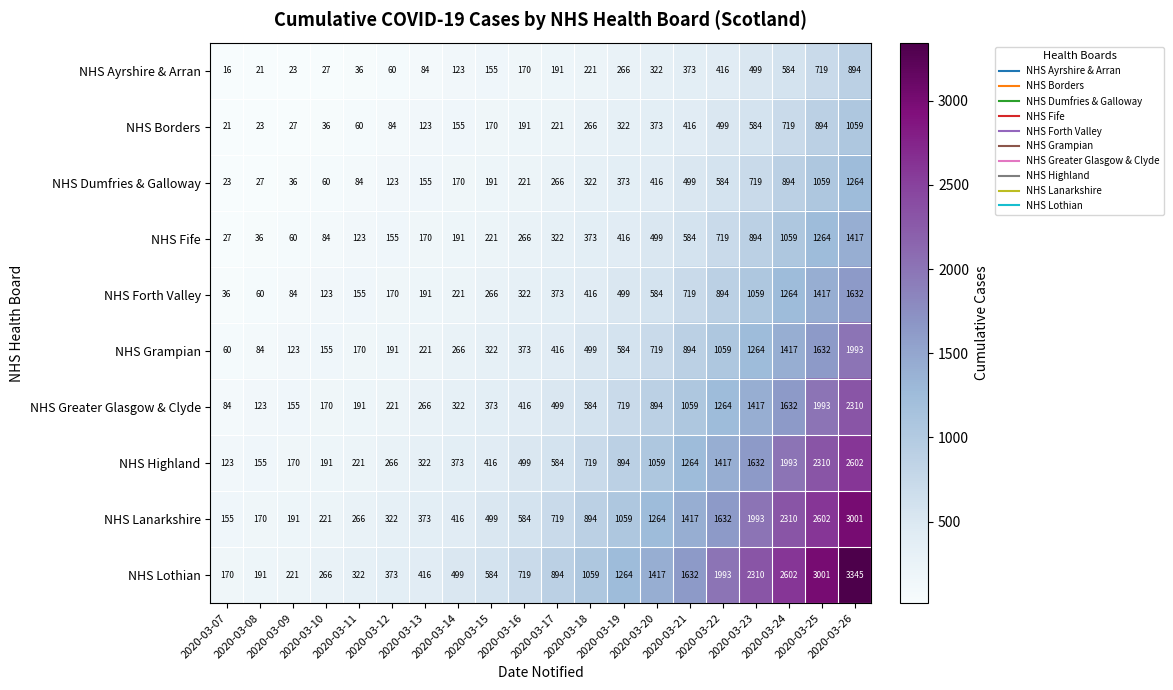

List the series in order of their peak value, lowest first.

NHS Ayrshire & Arran, NHS Borders, NHS Dumfries & Galloway, NHS Fife, NHS Forth Valley, NHS Grampian, NHS Greater Glasgow & Clyde, NHS Highland, NHS Lanarkshire, NHS Lothian